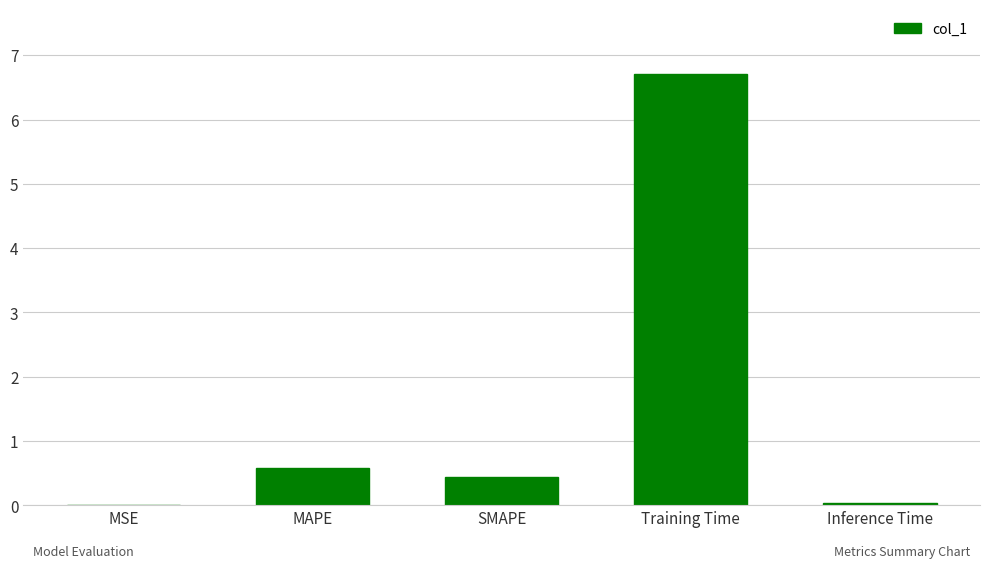

Which label corresponds to the largest value in the chart?

Training Time